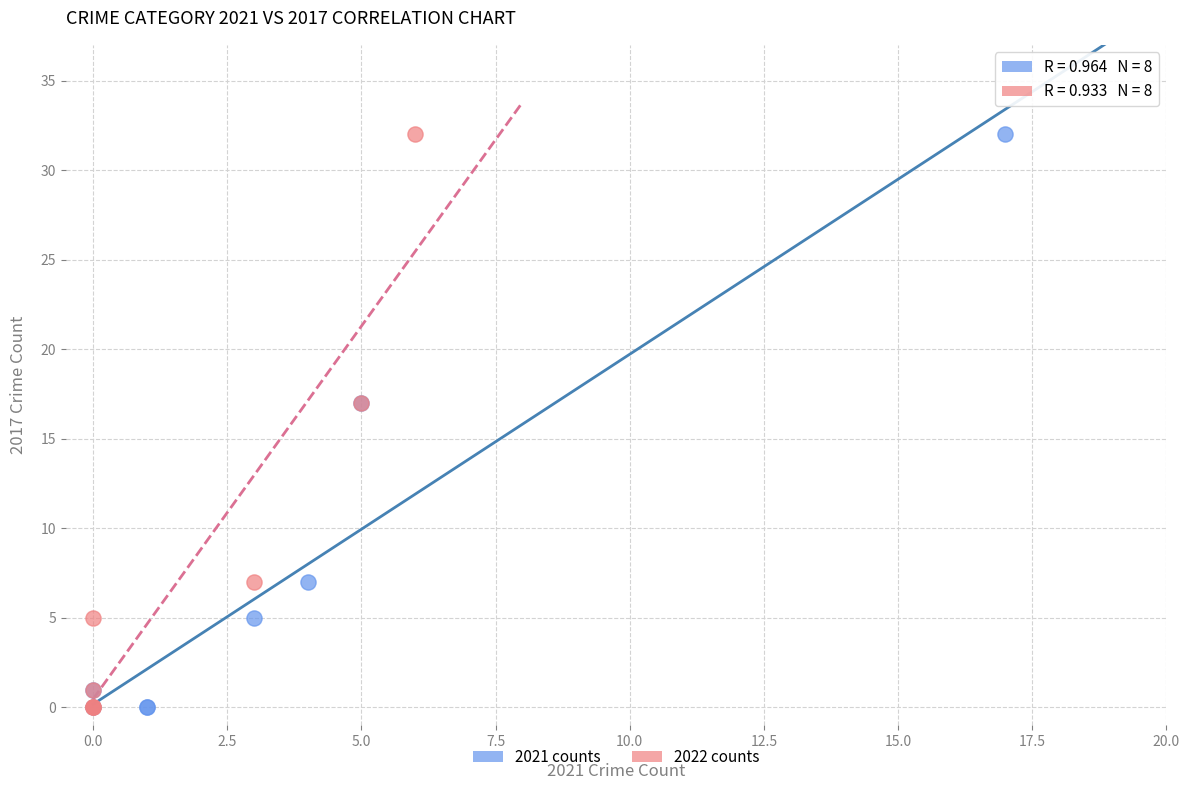

What are all the series names shown in the legend?

2021 counts, 2022 counts